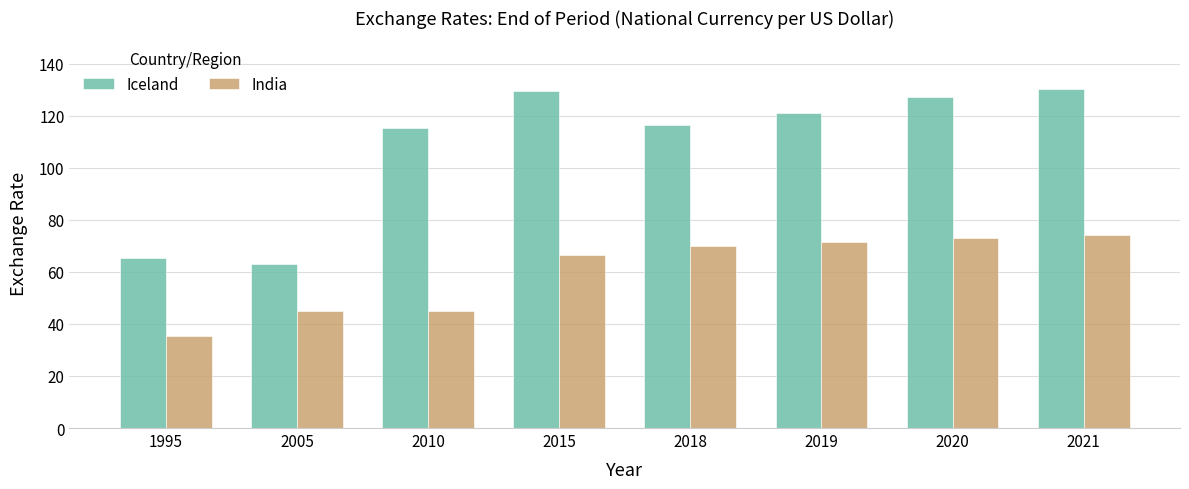

At which label does Iceland first exceed 121?

2015